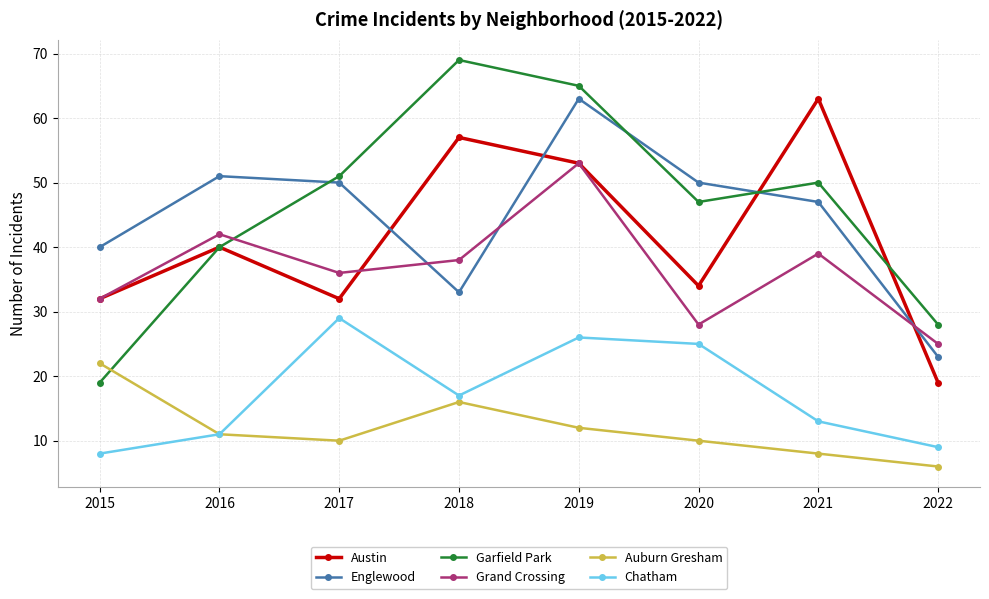

True or false: Chatham has a value of 4 at 2022.

False